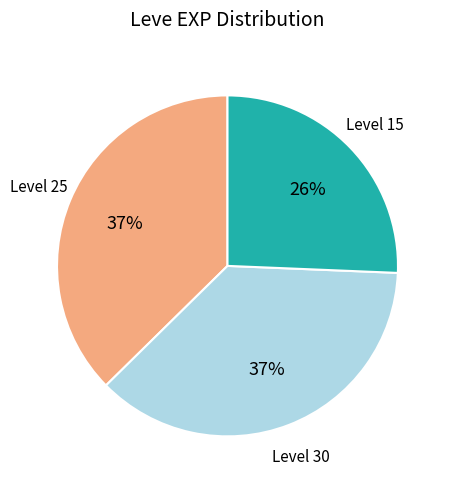

To the nearest percent, what is the average slice percentage?

33%